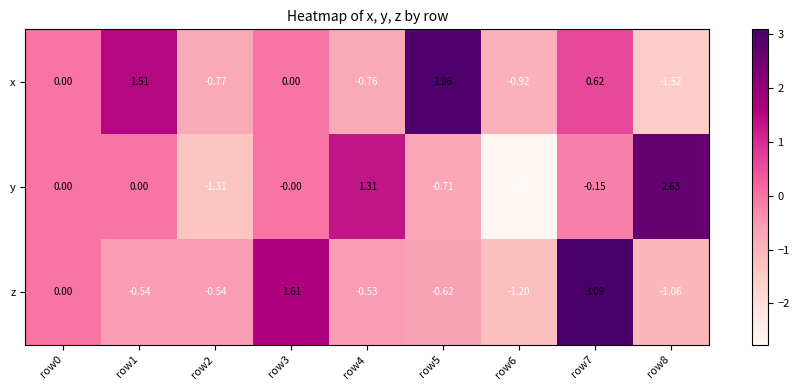

Which series has the widest spread of values?

y